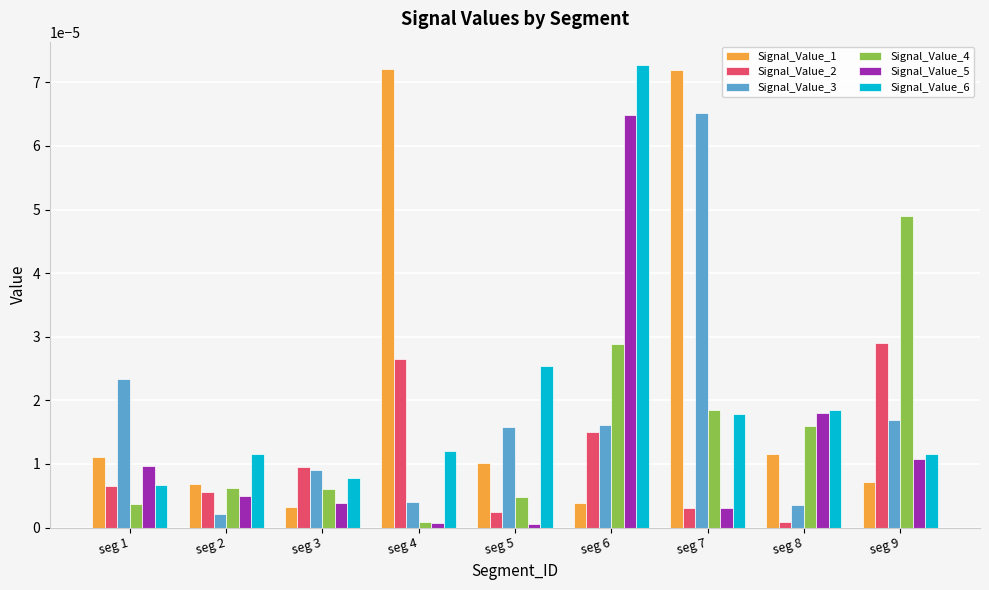

At which label is Signal_Value_3 closest to 0?

seg 2